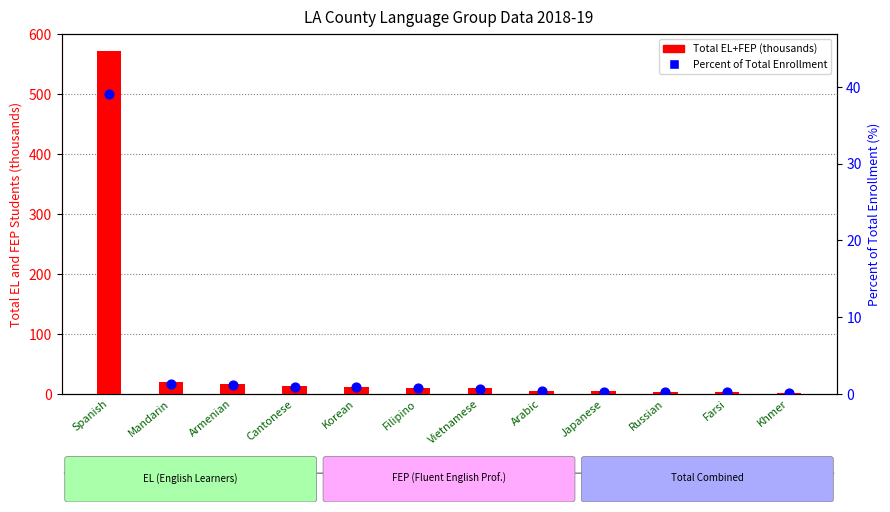

At how many categories does at least one series exceed 378?

1